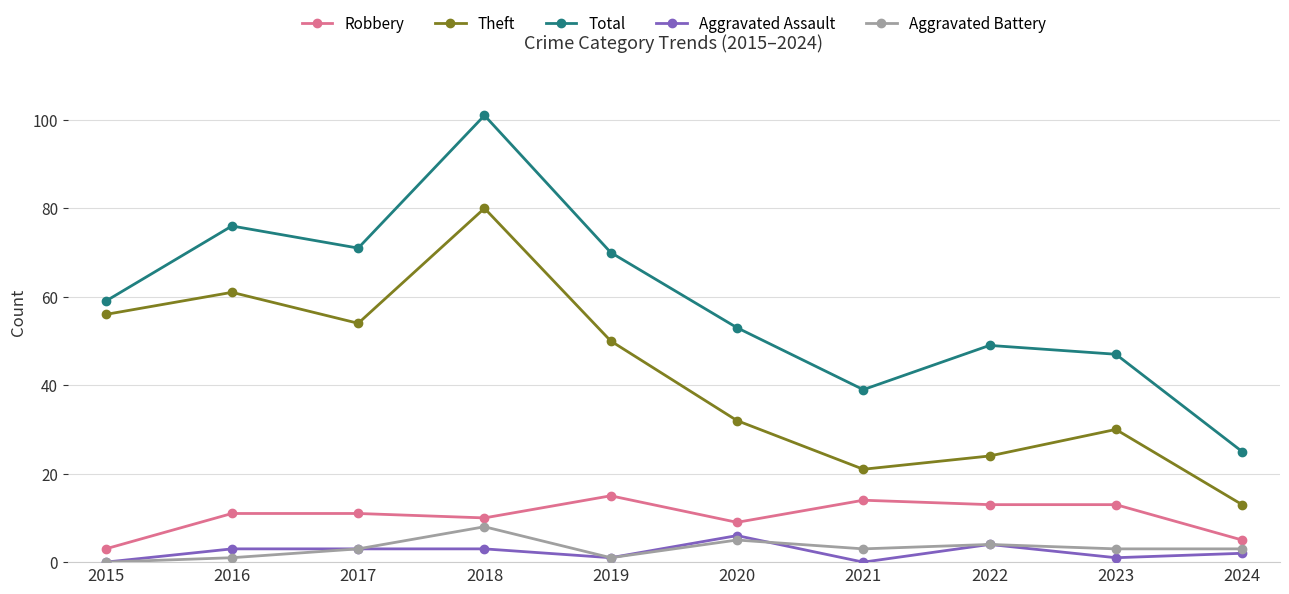

What is the difference between the maximum and minimum values in the Theft series?

67